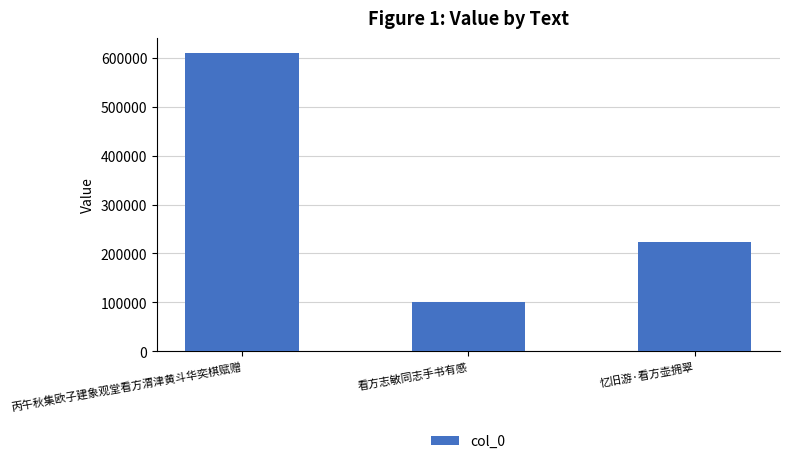

True or false: the data shows 101268 at 看方志敏同志手书有感.

True